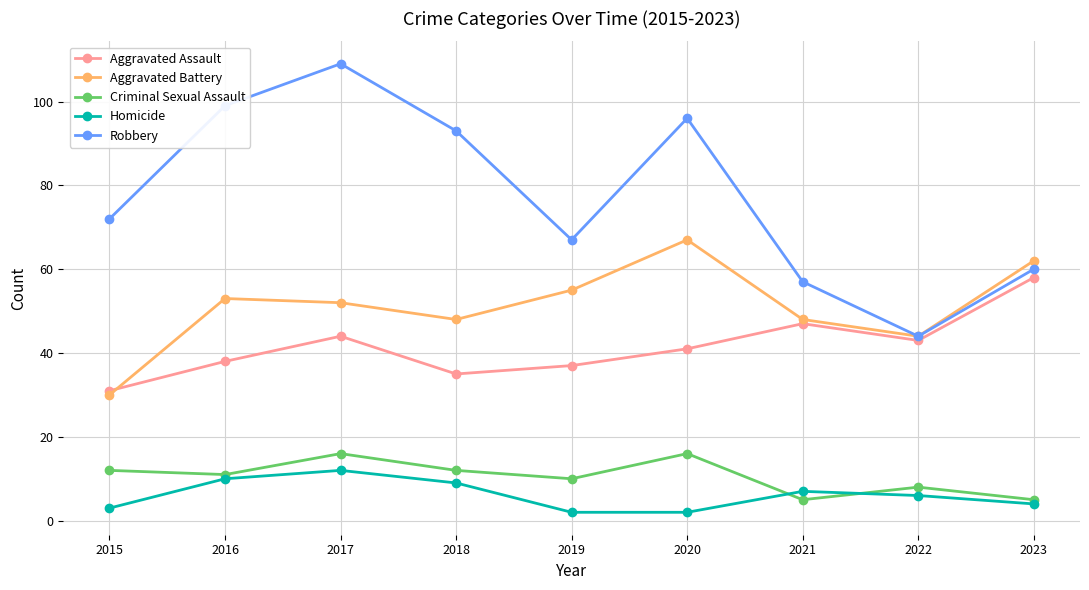

Count the Homicide values in the range 3 to 9.

5